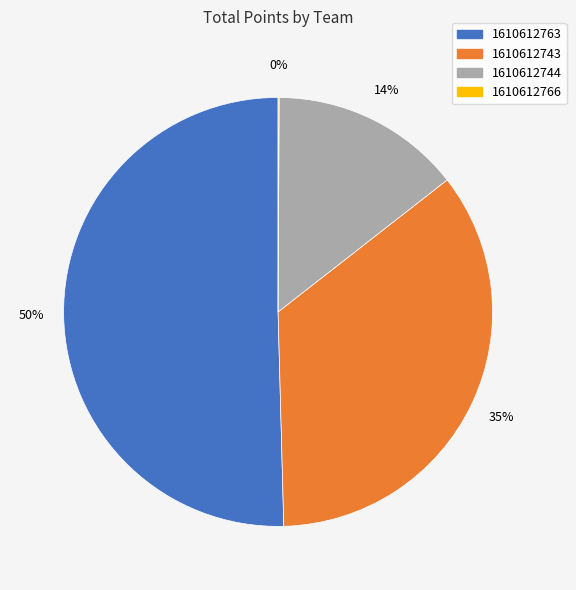

Is it true that 1610612744 is 5% of the pie?

False